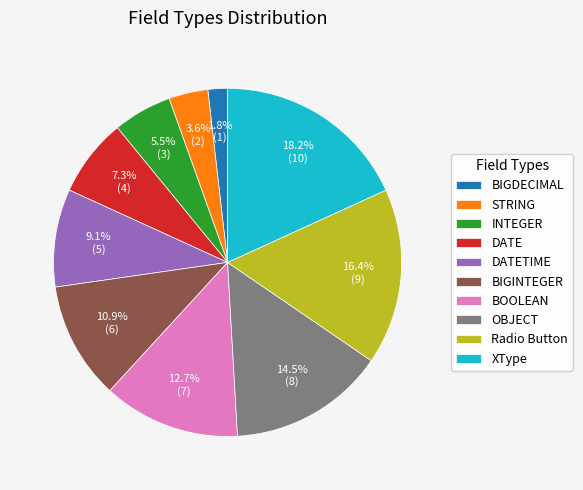

To the nearest percent, what percentage of the pie is XType?

18%